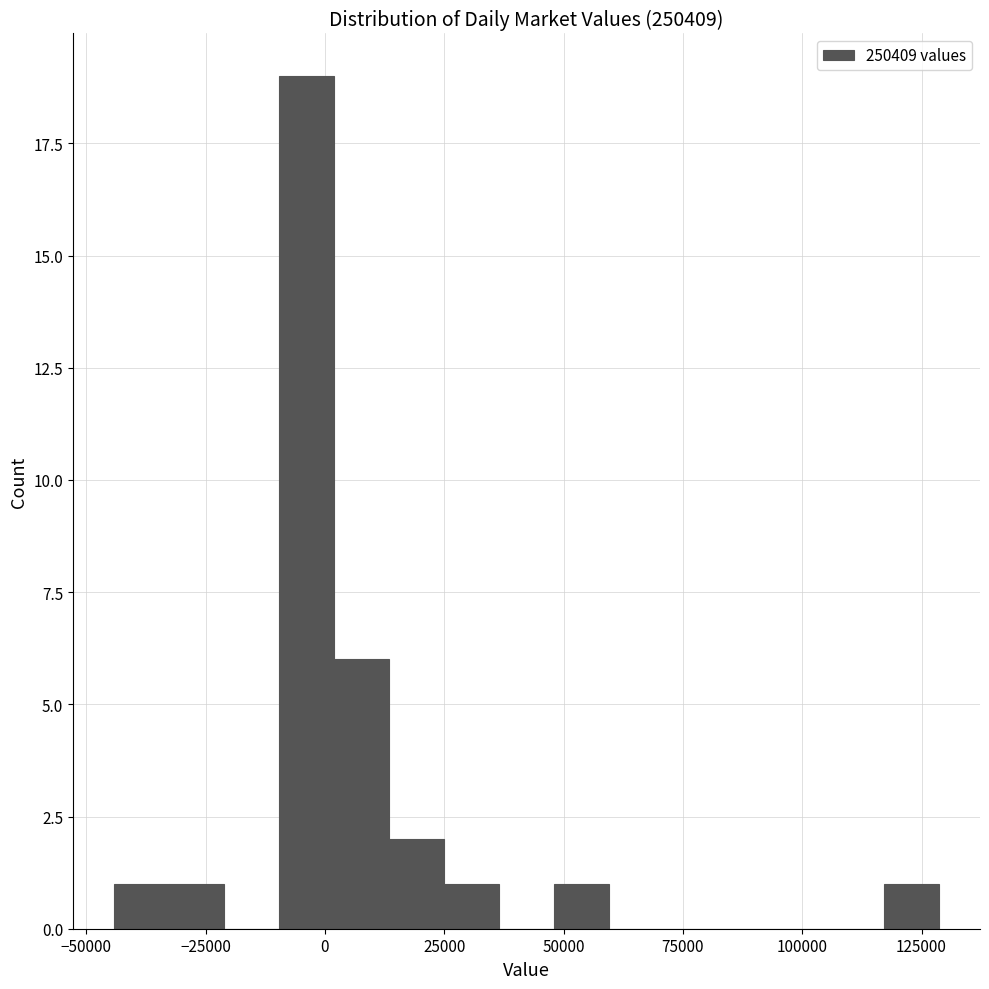

Read against the x-axis, roughly where is the centre of the tallest bar?

-5000